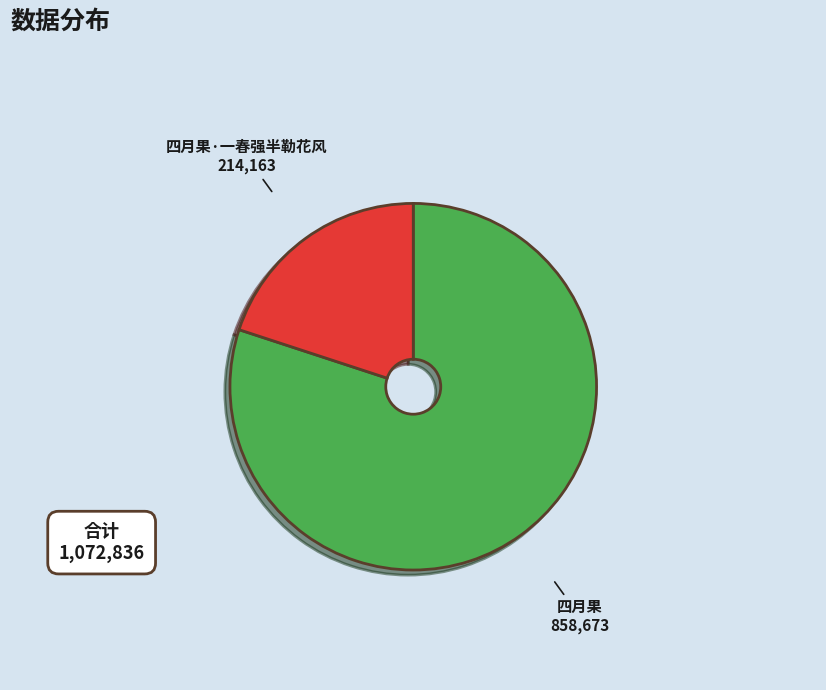

Is there any slice that represents more than half of the pie?

Yes